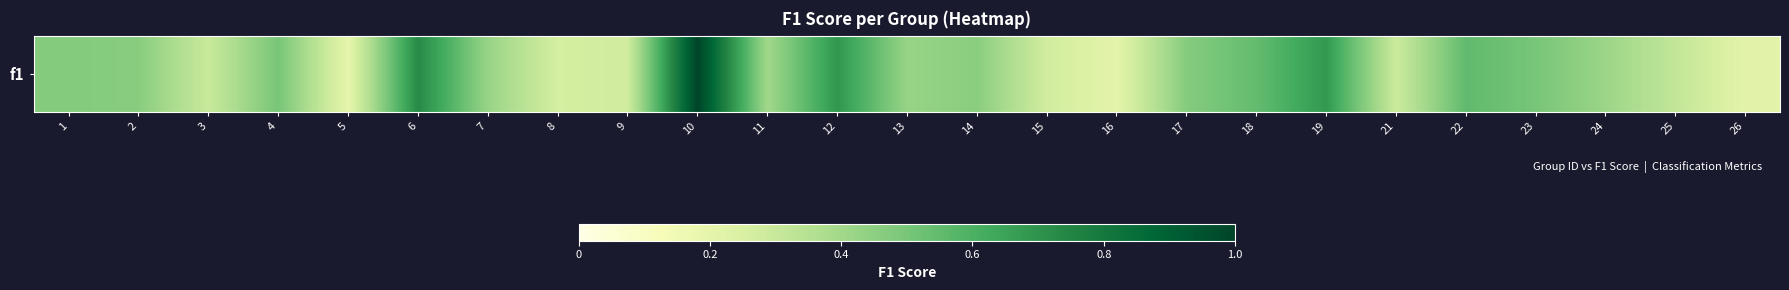

True or false: the data shows 0.5 at 9.

False